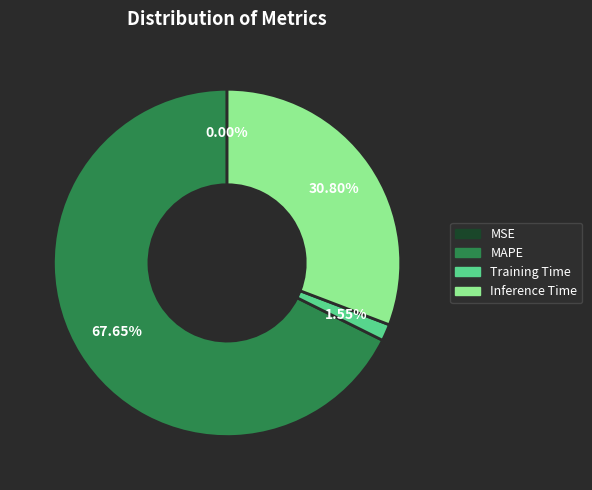

Is there a majority slice in this chart?

Yes